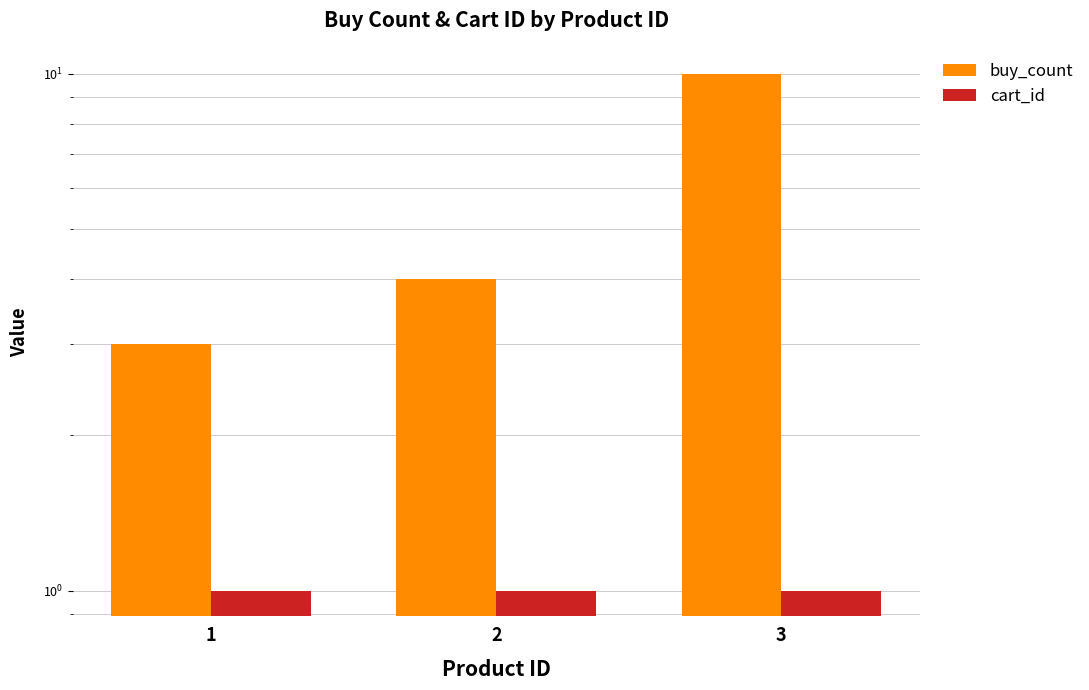

Which series has the largest total across all categories?

buy_count